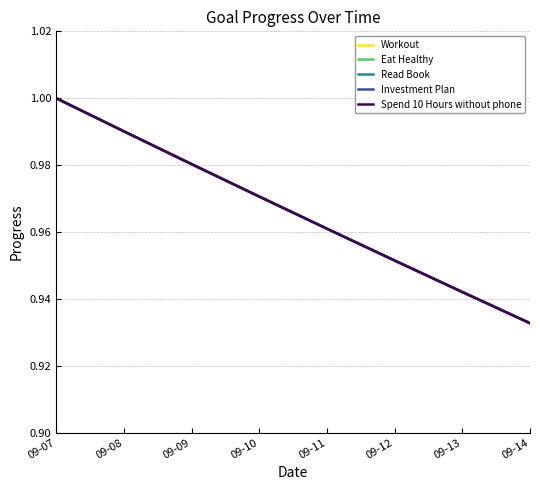

True or false: Workout and Investment Plan cross at least once.

False